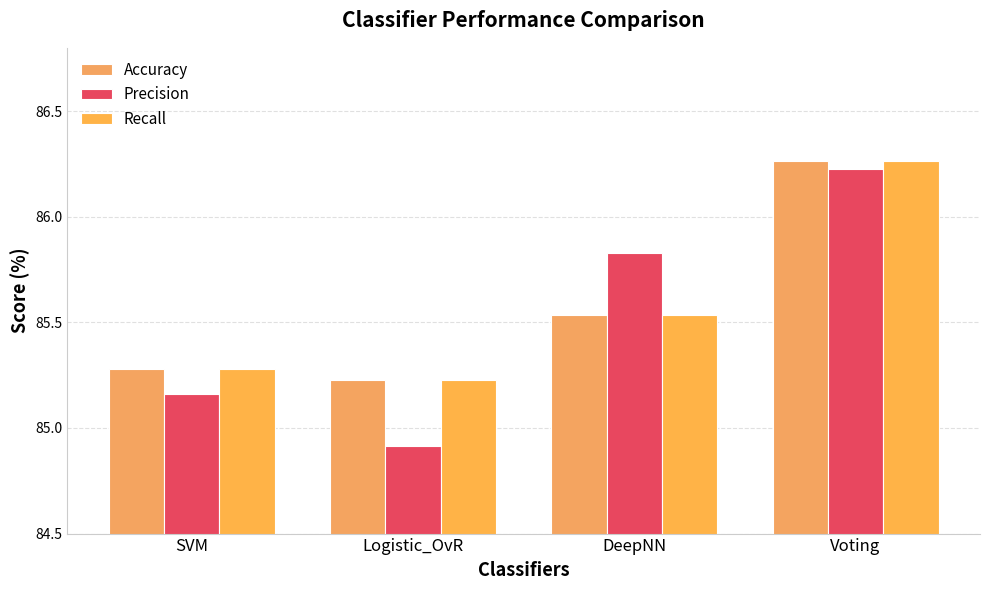

Is it true that Precision equals 86.2 at Voting?

True